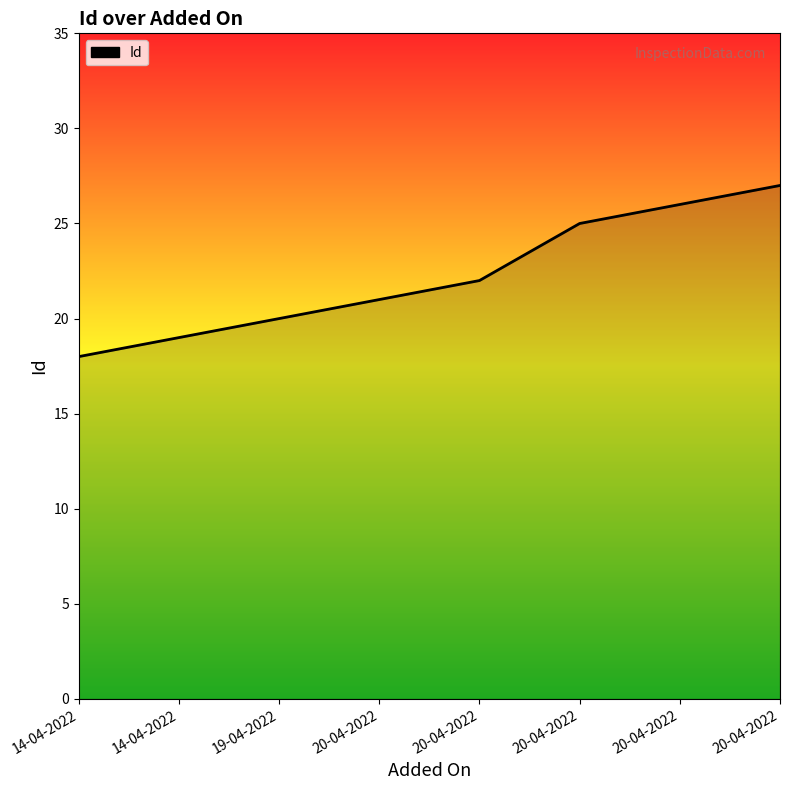

The value at 20-04-2022 is 37. True or false?

False